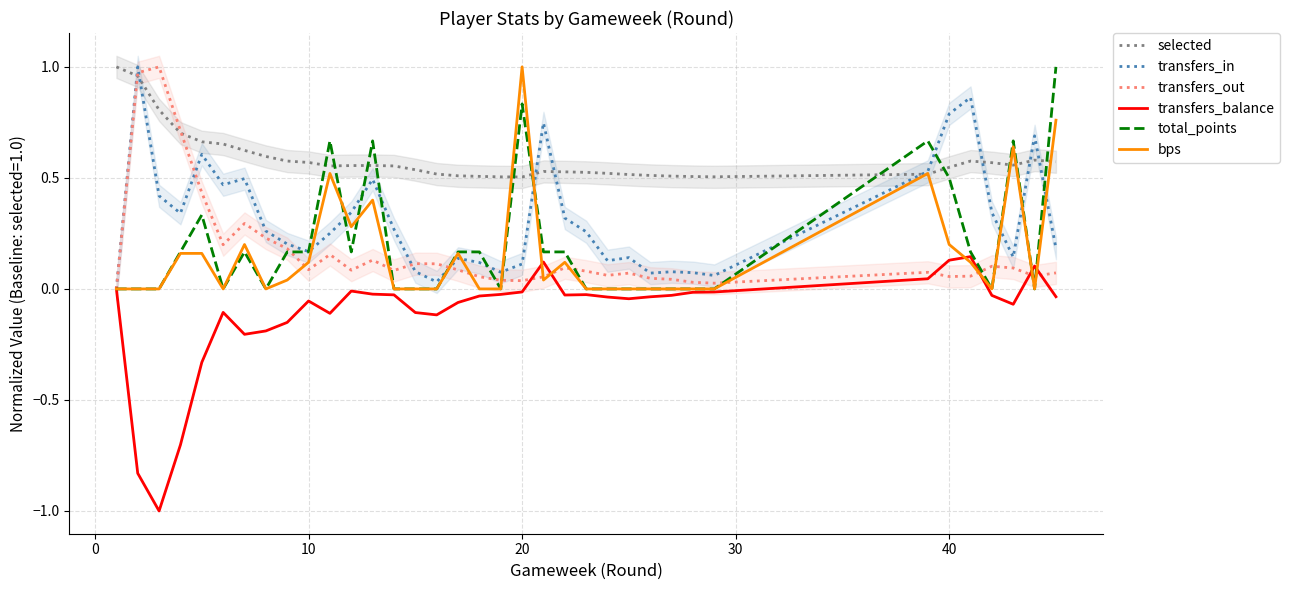

At how many categories does at least one series exceed 0?

36